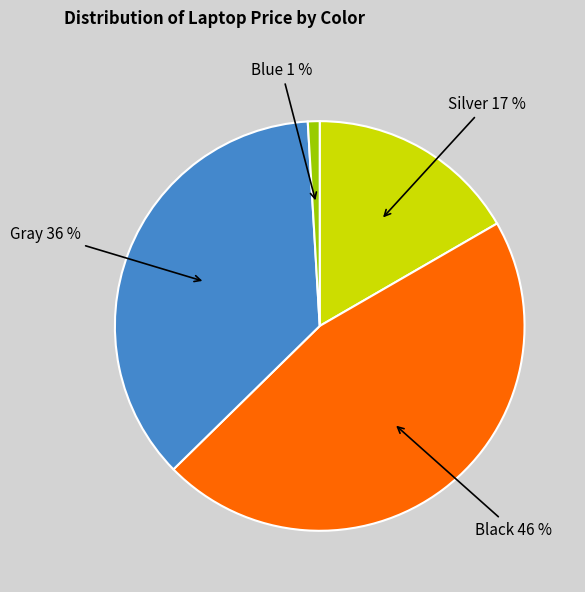

To the nearest percent, what is the difference between the largest and smallest slice percentages?

45%